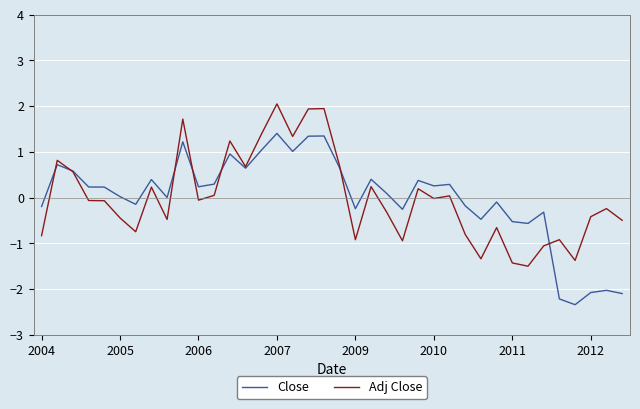

Rank the series by their maximum value, from lowest to highest.

Close, Adj Close